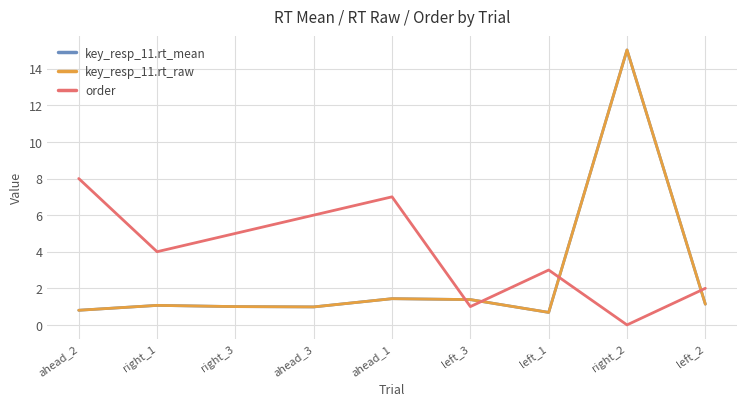

At which category does order reach its first local valley?

right_1